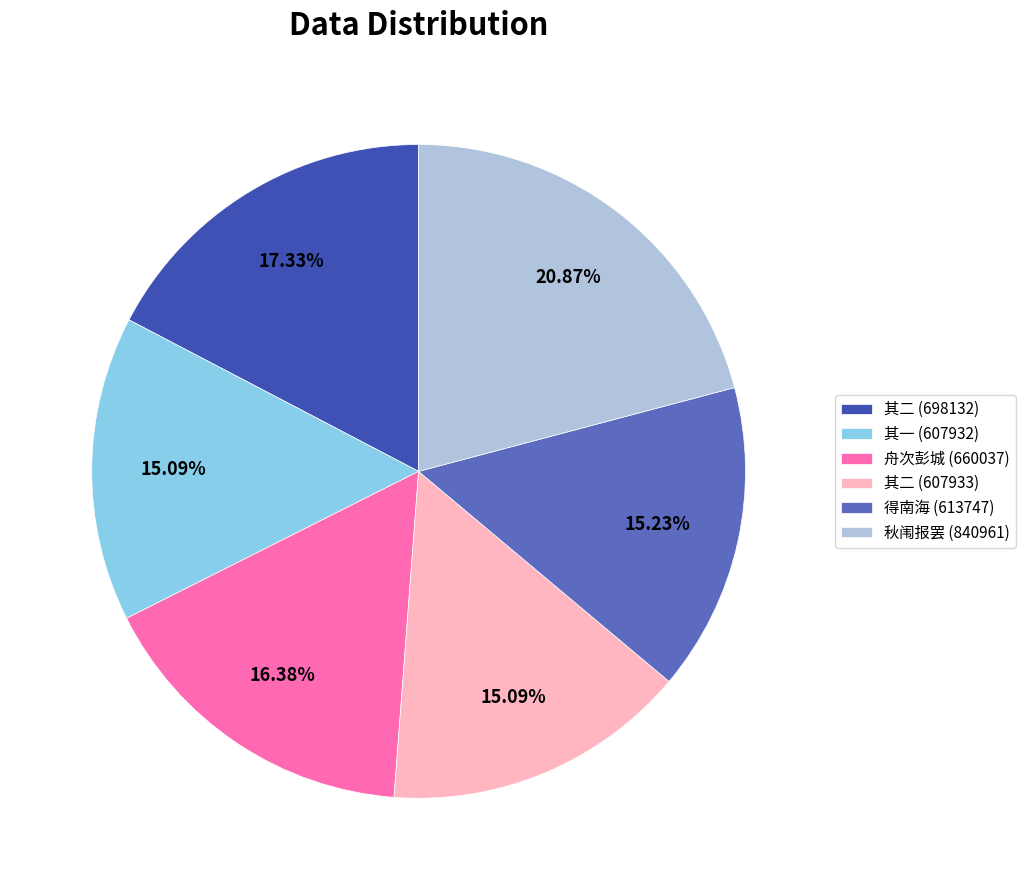

Is 其二 (607933) the majority of the pie?

No